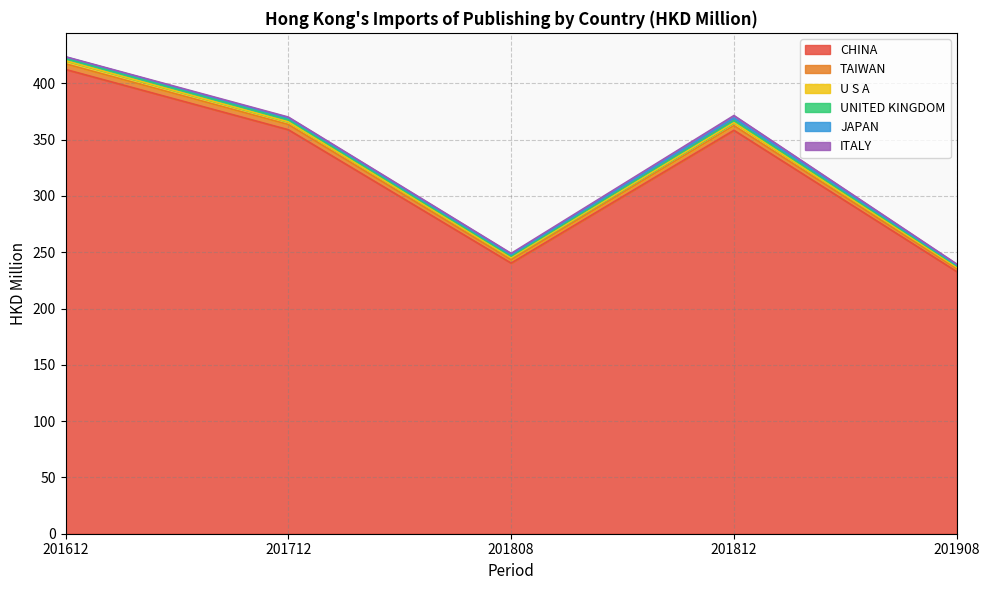

The CHINA series shows 121.7 at 201808. True or false?

False